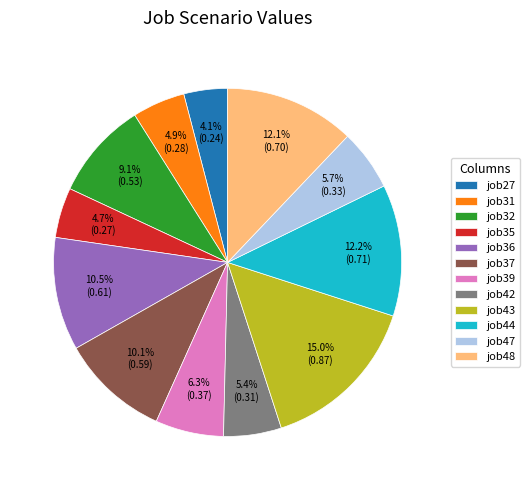

How many slices are in this pie chart?

12